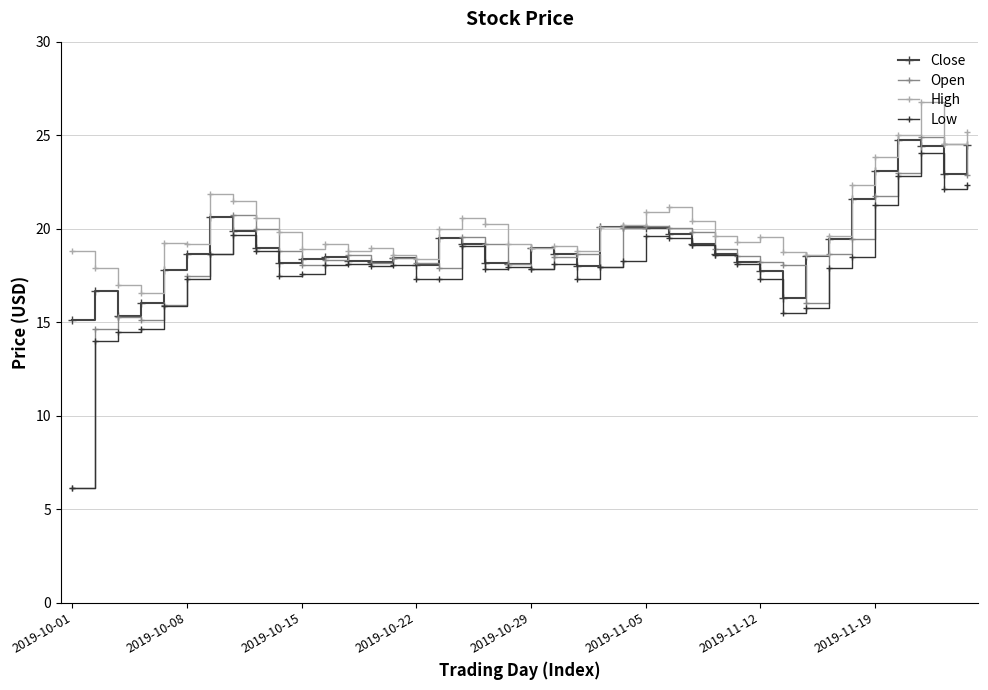

How many categories are shown in the chart?

40